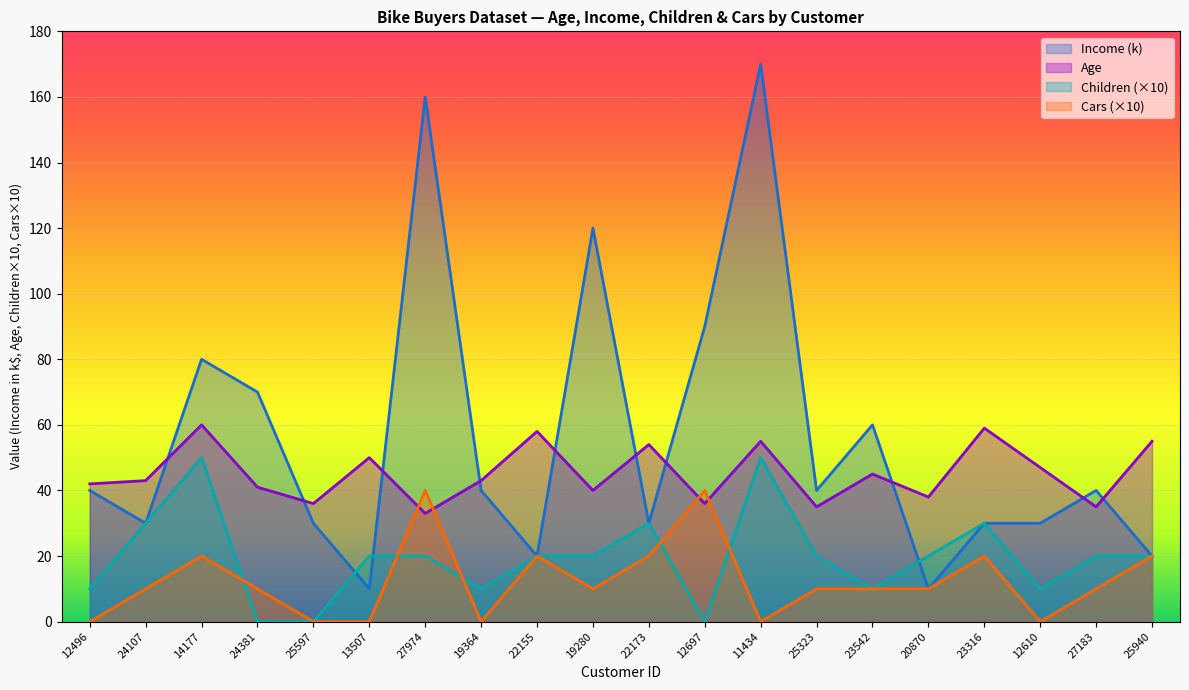

True or false: Children has more than 0 points higher than both neighbors.

True